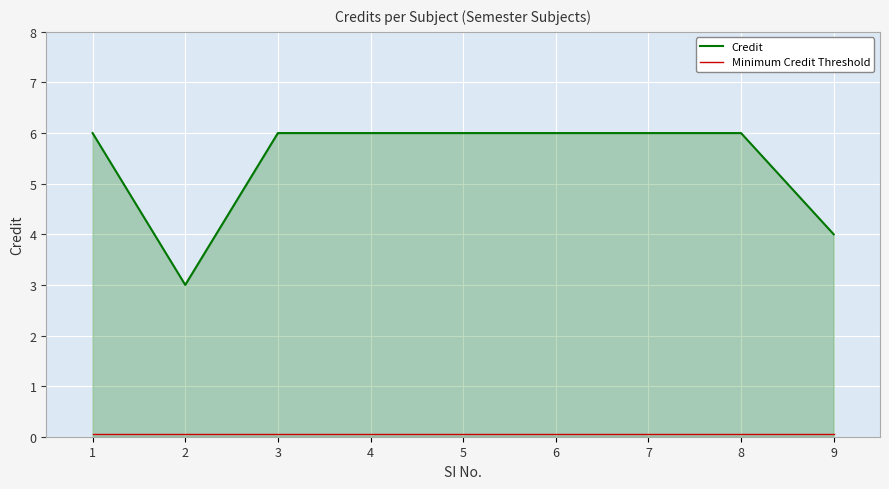

True or false: Credit has a value of 9.3 at 4.

False